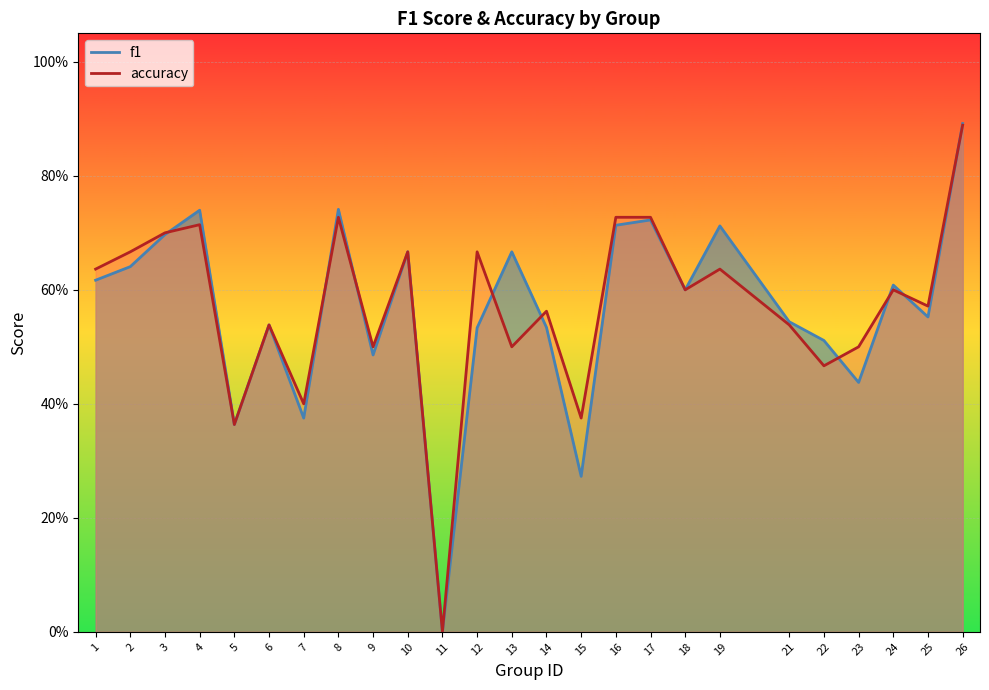

True or false: accuracy has a value of 0.7 at 10.

True